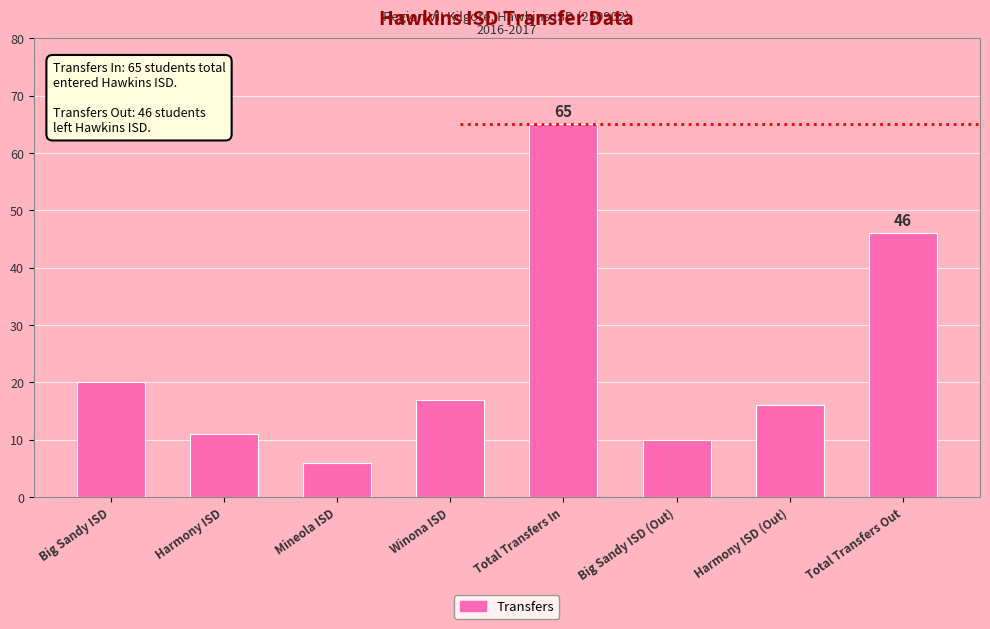

Approximately how many times larger is the value at Total Transfers In compared to Harmony ISD (Out)?

4.1